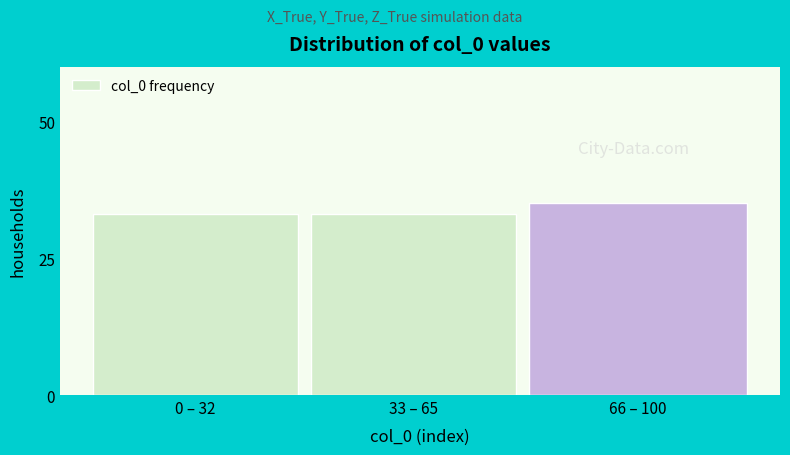

Reading left to right, extract all data points from this chart.

0 – 32=33	33 – 65=33	66 – 100=35